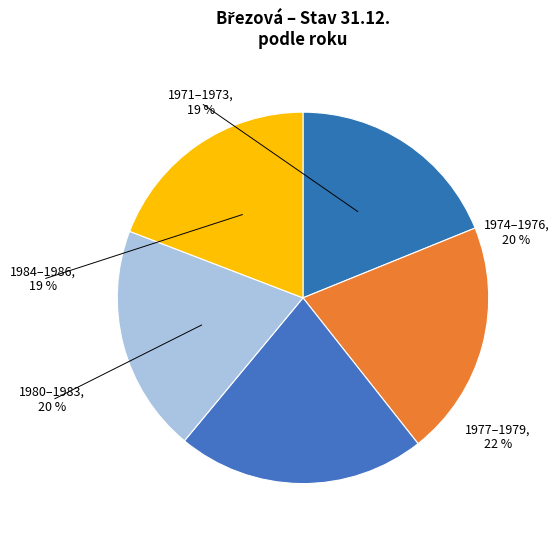

True or false: 1980 accounts for 18% of the total.

False